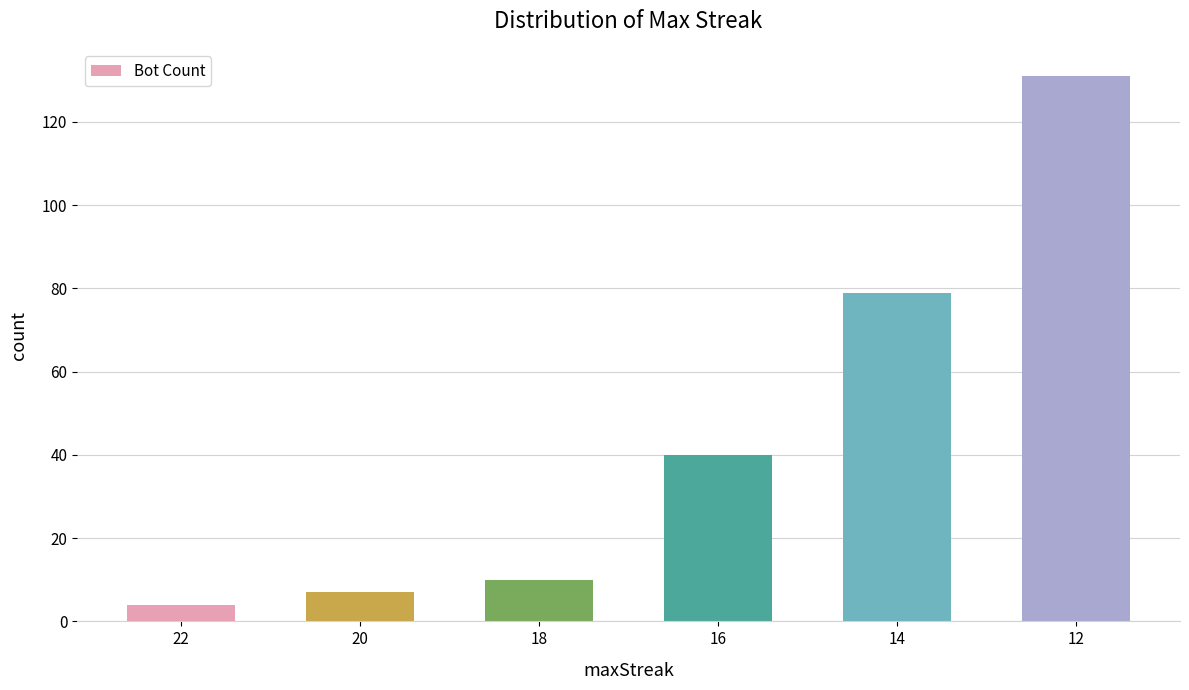

Reading left to right, list all the values displayed in this chart.

4	7	10	40	79	131